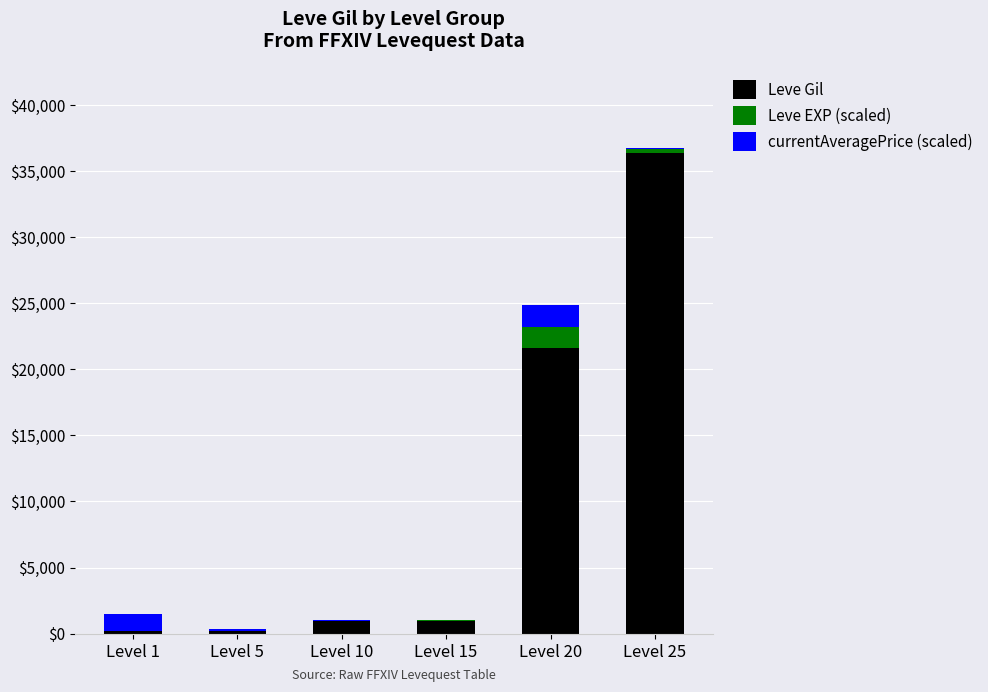

How many series are shown in this chart?

3